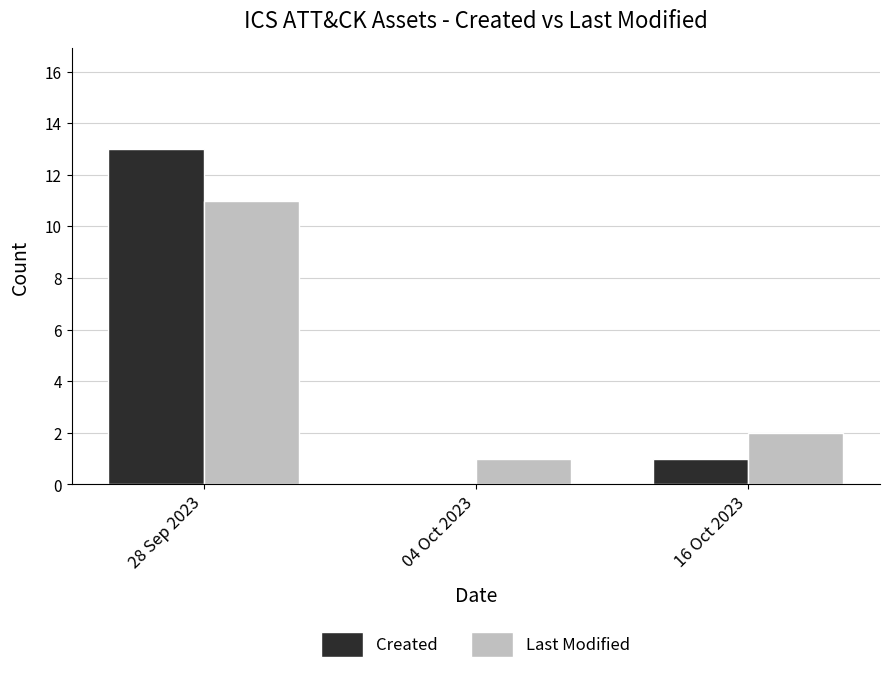

Are the bars horizontal?

No